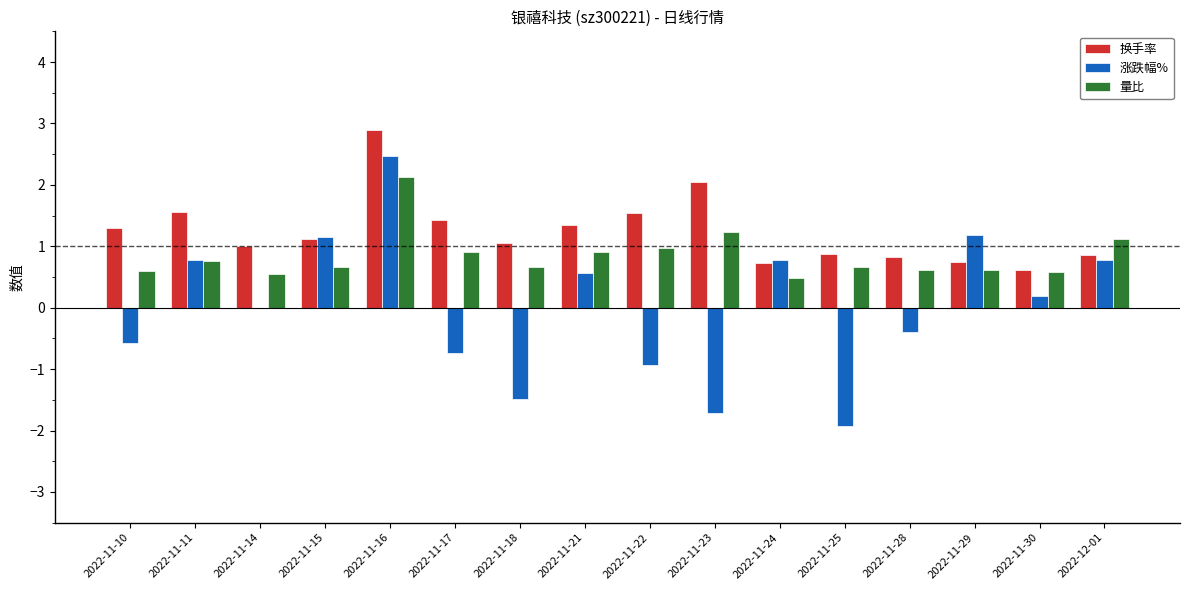

Which series has the largest range (max minus min)?

涨跌幅%